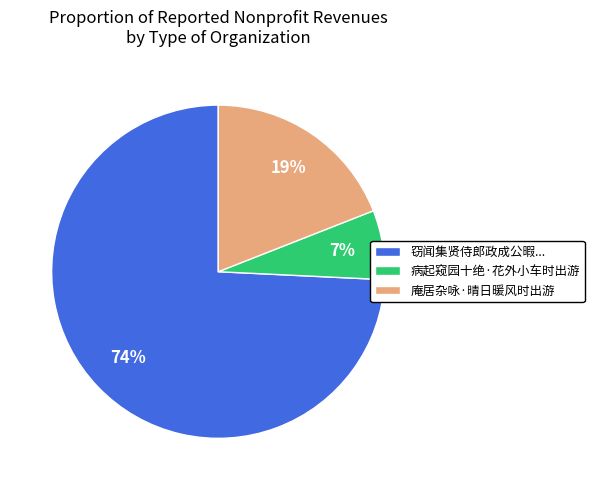

Does any single category account for the majority?

Yes